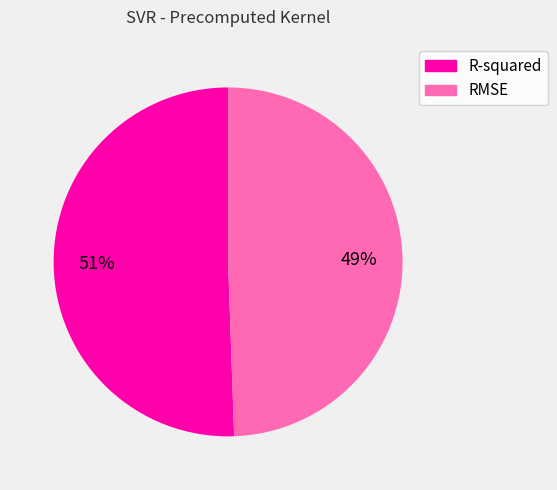

Which slice is the smallest?

RMSE